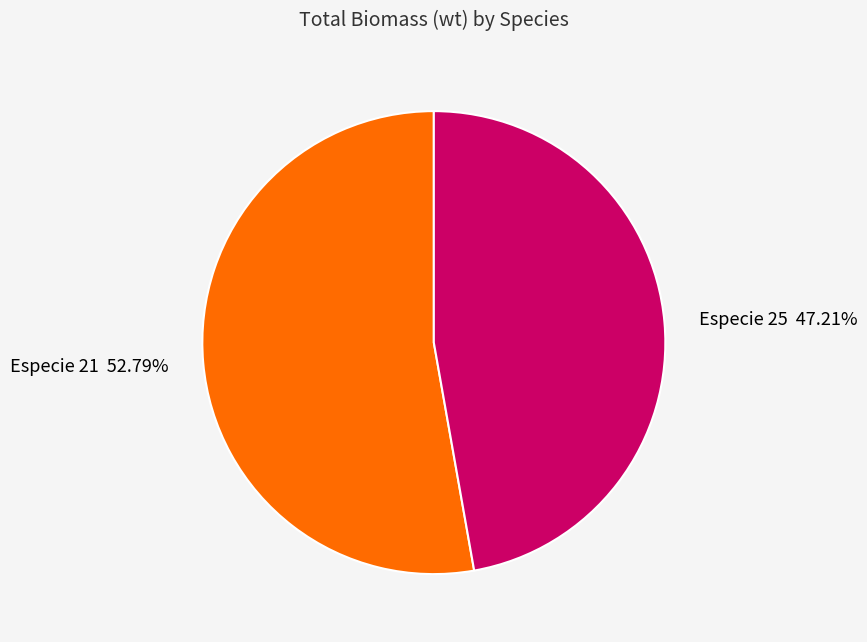

Is there any slice that represents more than half of the pie?

Yes